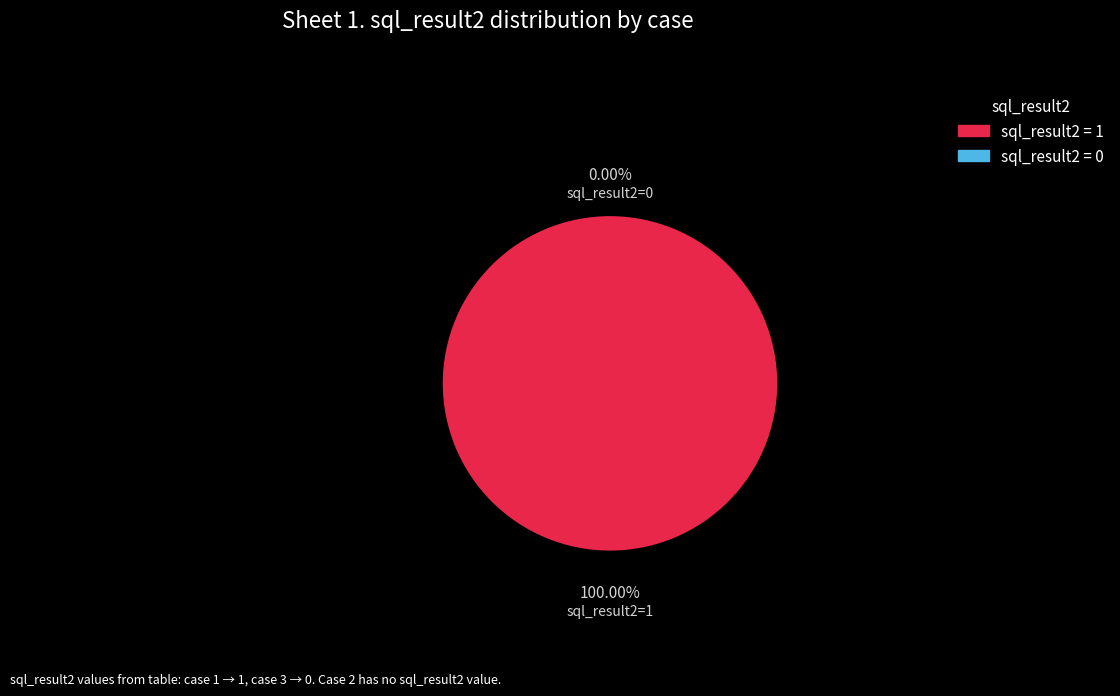

What is the change in value from case 1 (sql_result2=1) to case 3 (sql_result2=0)?

-1